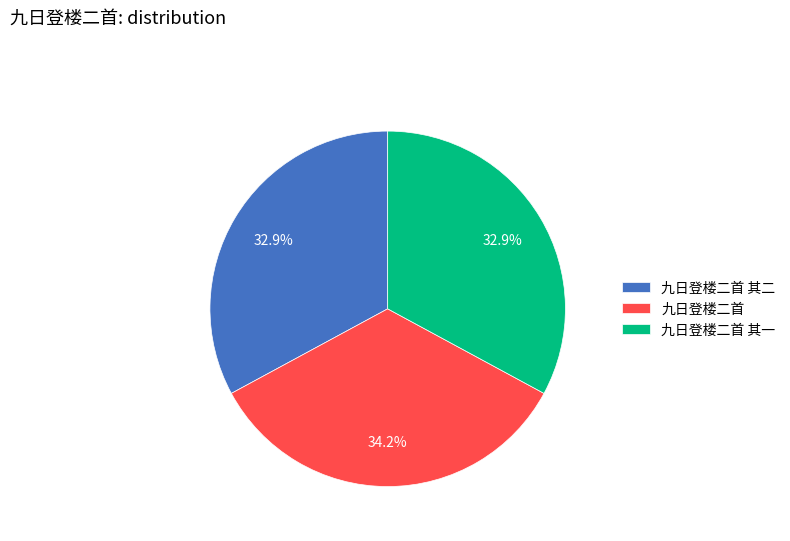

Does 九日登楼二首 account for over 50% of the chart?

No